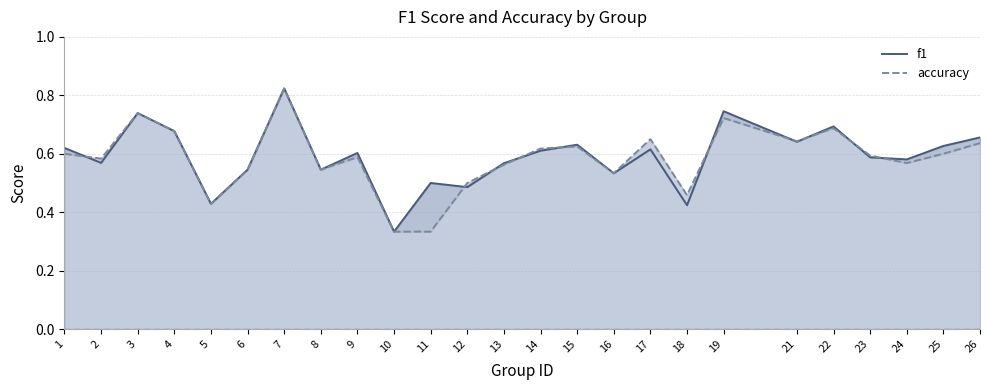

In accuracy, how many points are lower than both neighbors (excluding endpoints)?

7